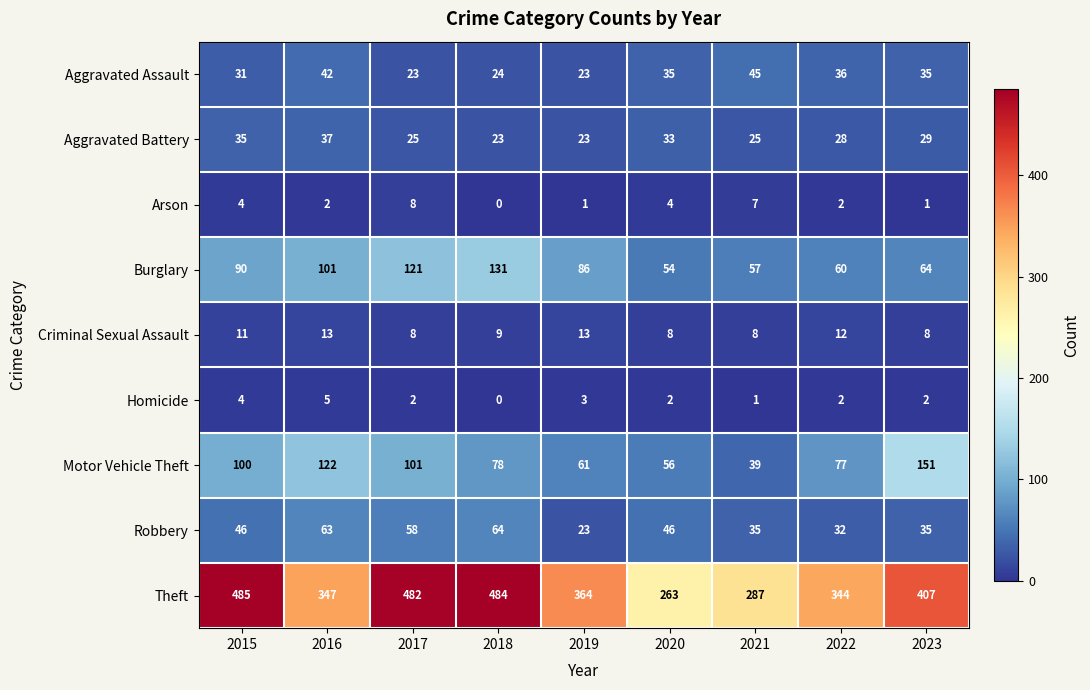

At how many categories does at least one series exceed 317?

7